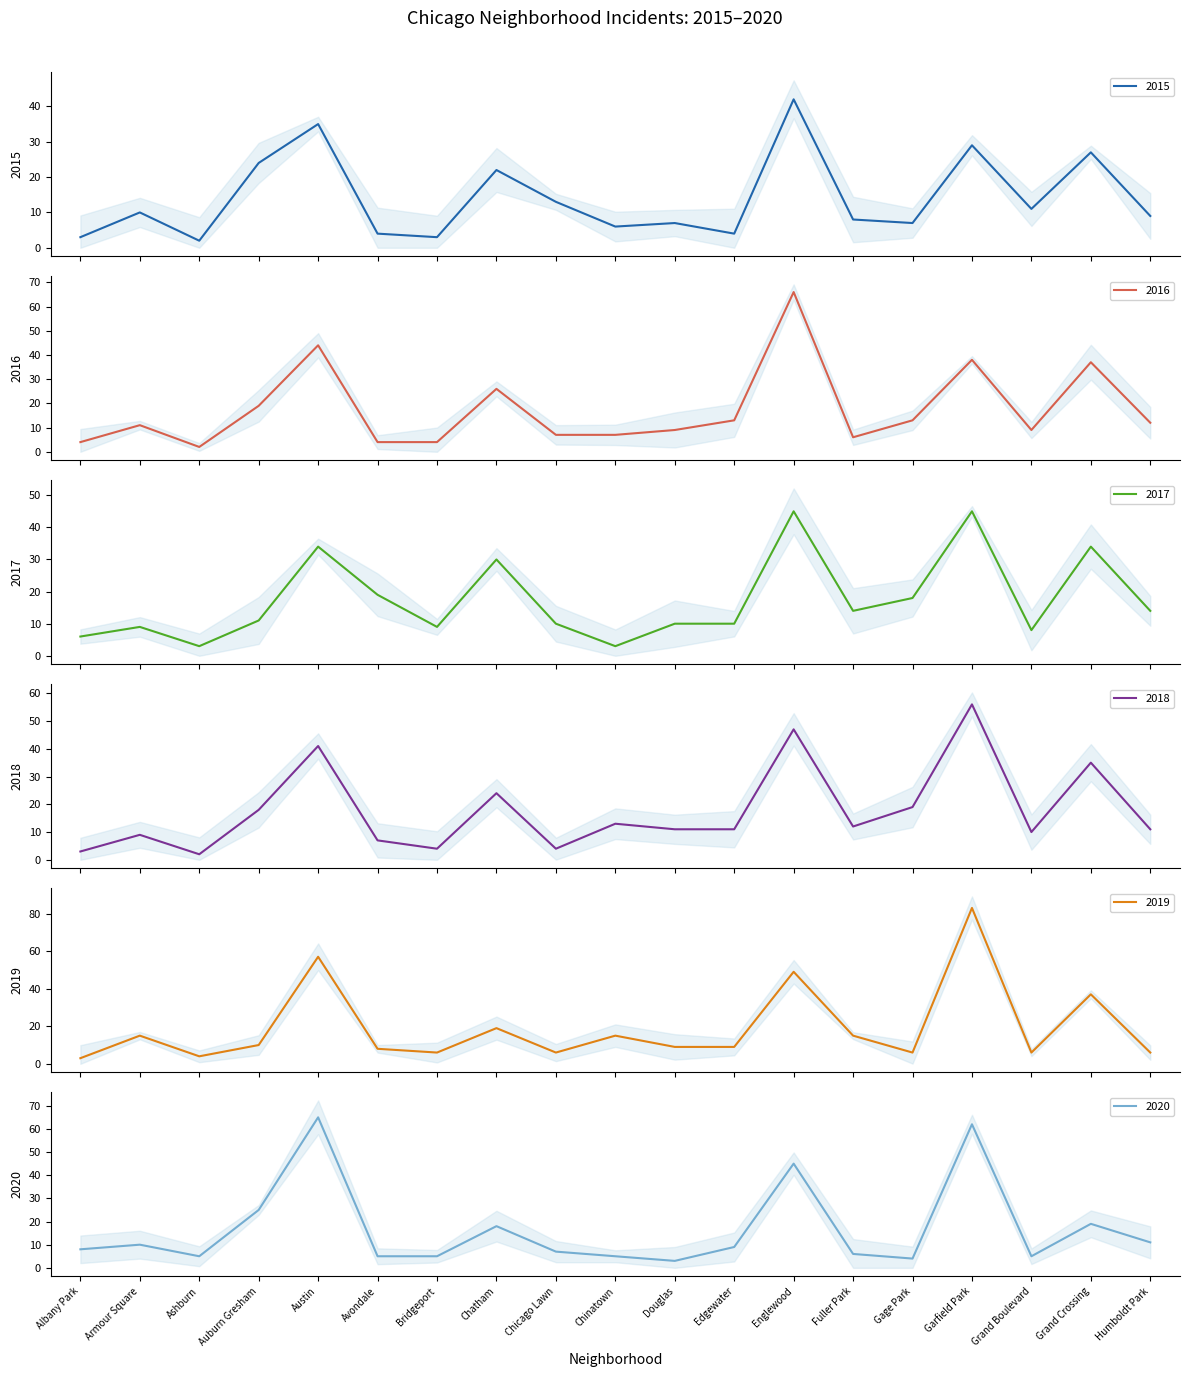

Where is 2015 nearest to the value 22?

Chatham